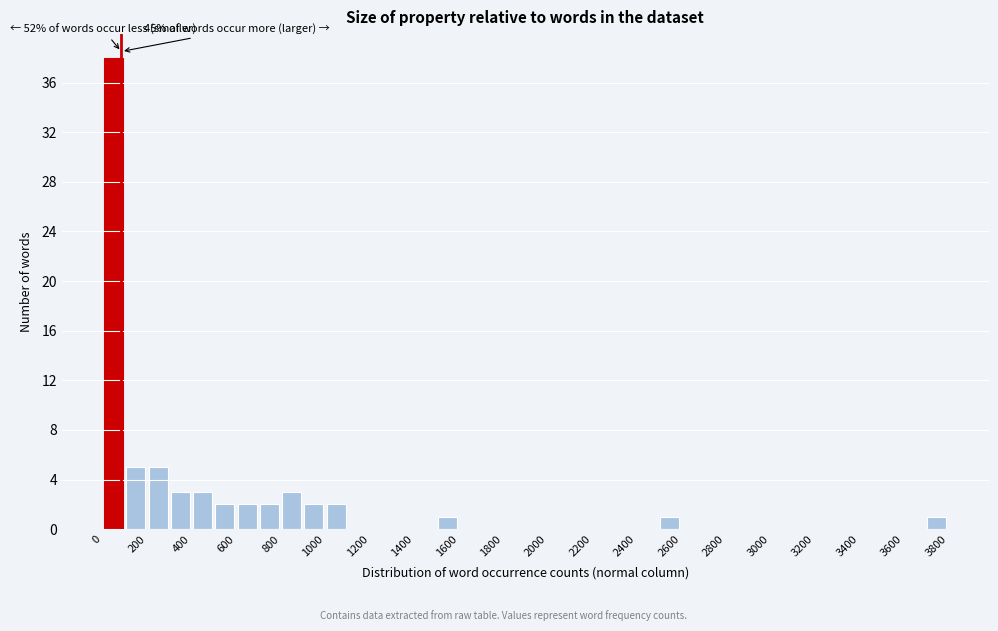

Over which range of the x-axis is the bar tallest?

0 to 100